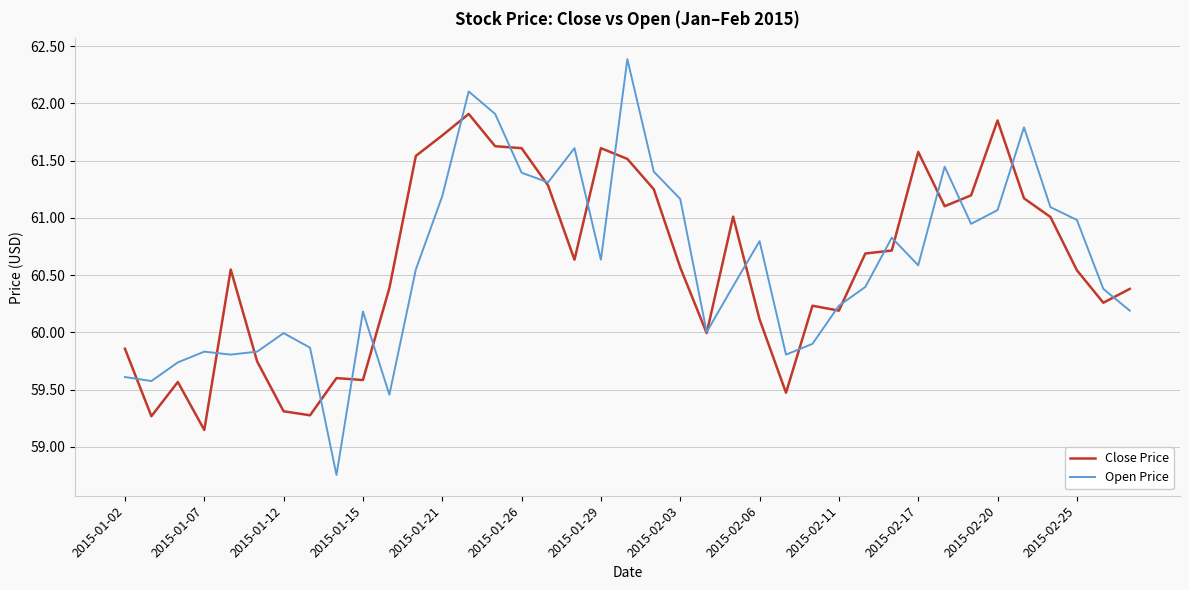

What is the greatest value displayed?

62.4